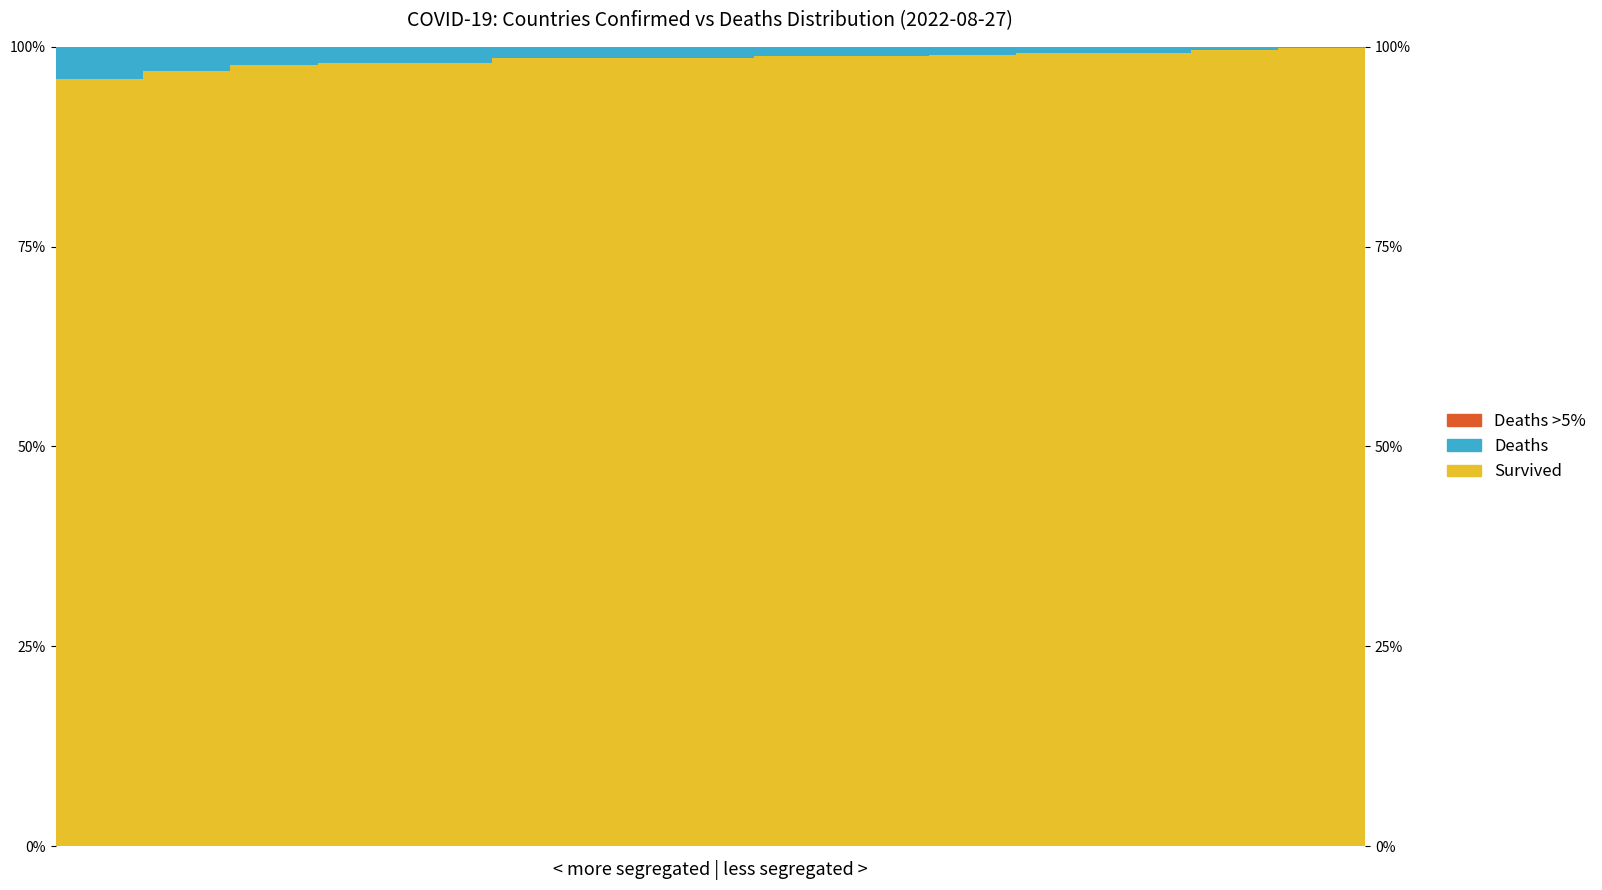

At which label does Deaths reach its minimum?

14